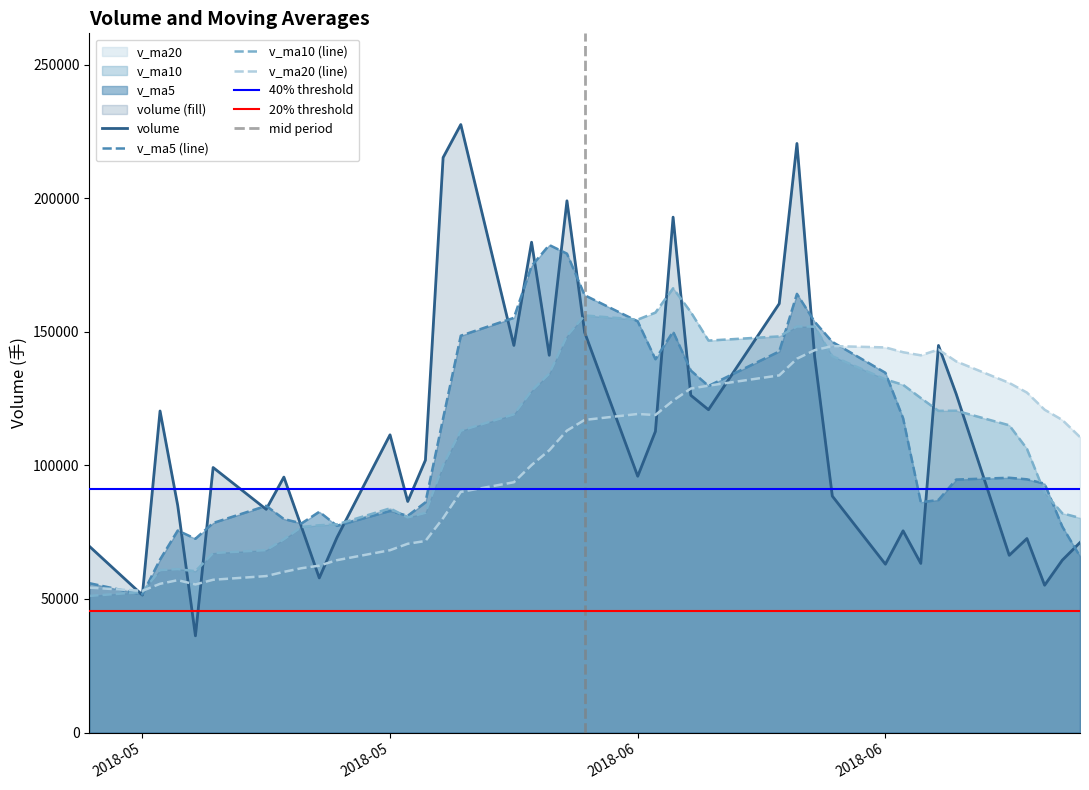

In v_ma5, how many points are higher than both neighbors (excluding endpoints)?

8